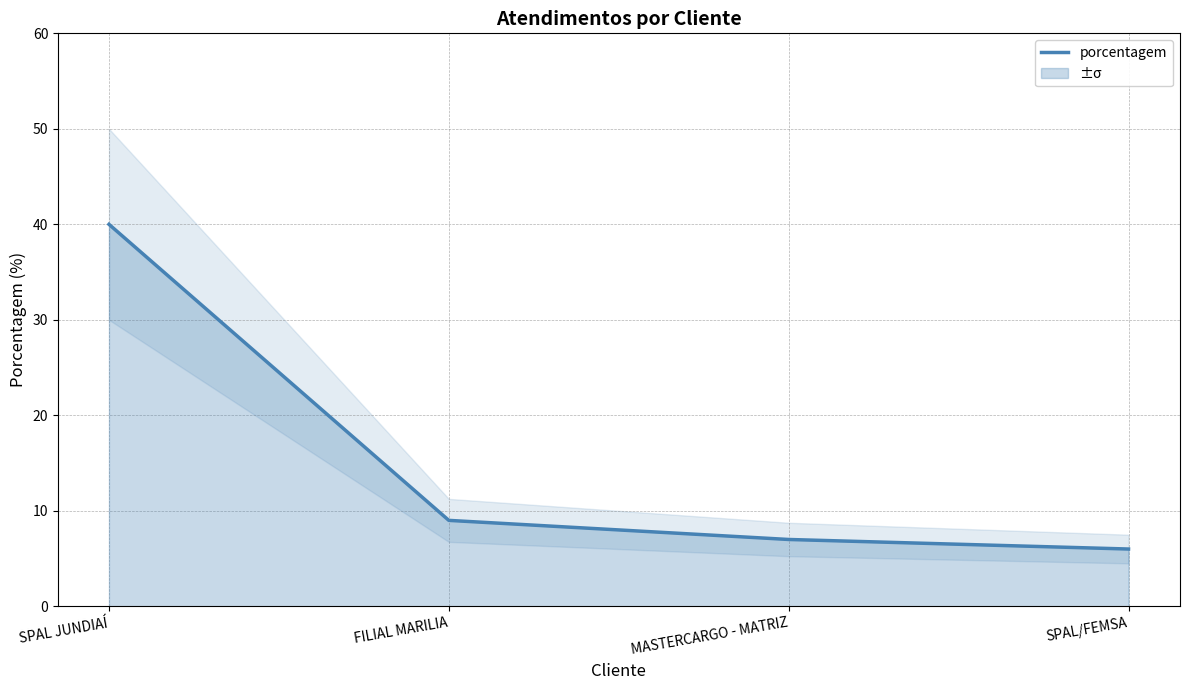

What is the average value?

16